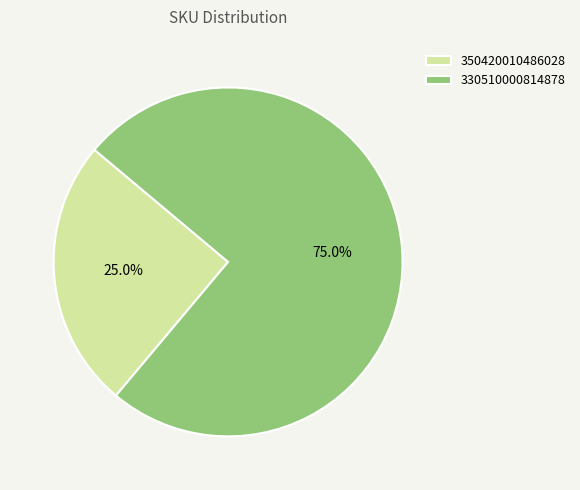

Which category accounts for the majority?

330510000814878